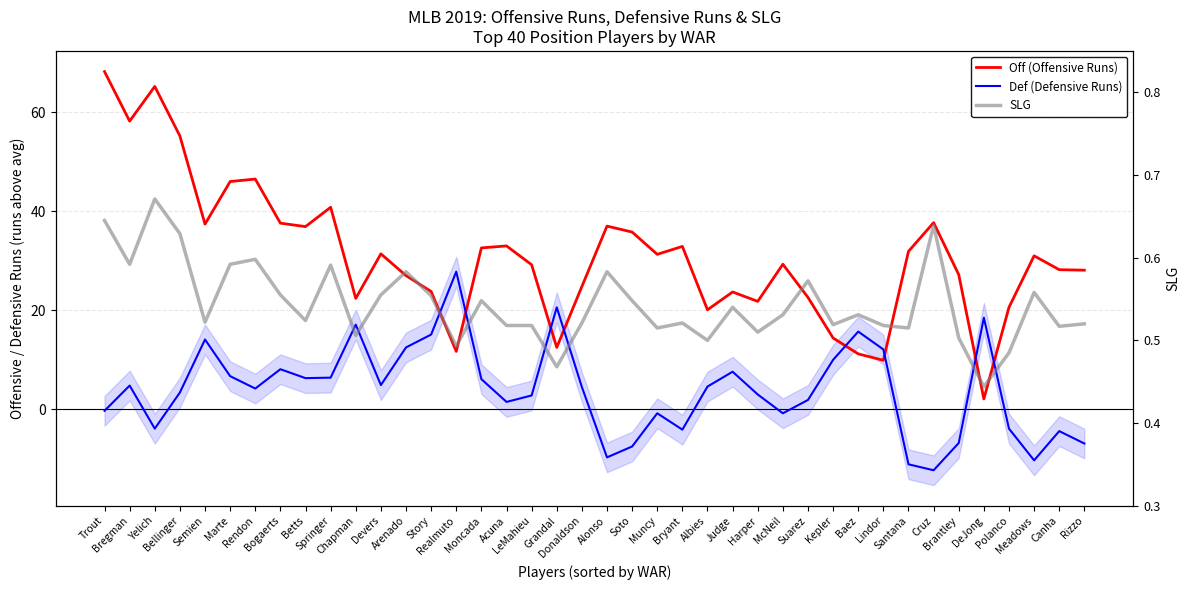

How many interior local peaks does the Def (Defensive Runs) series have?

11